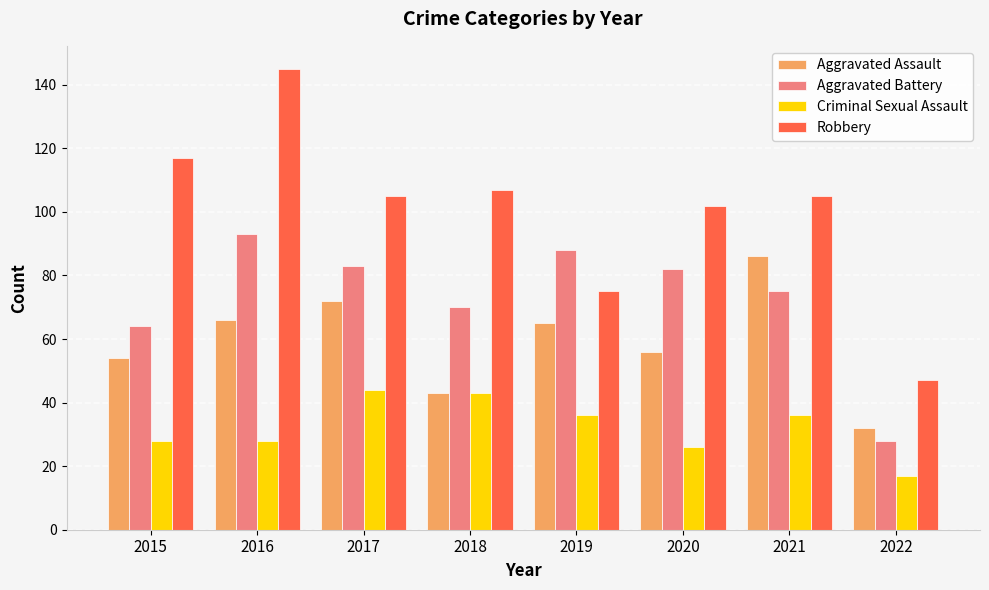

How many categories are shown in the chart?

8